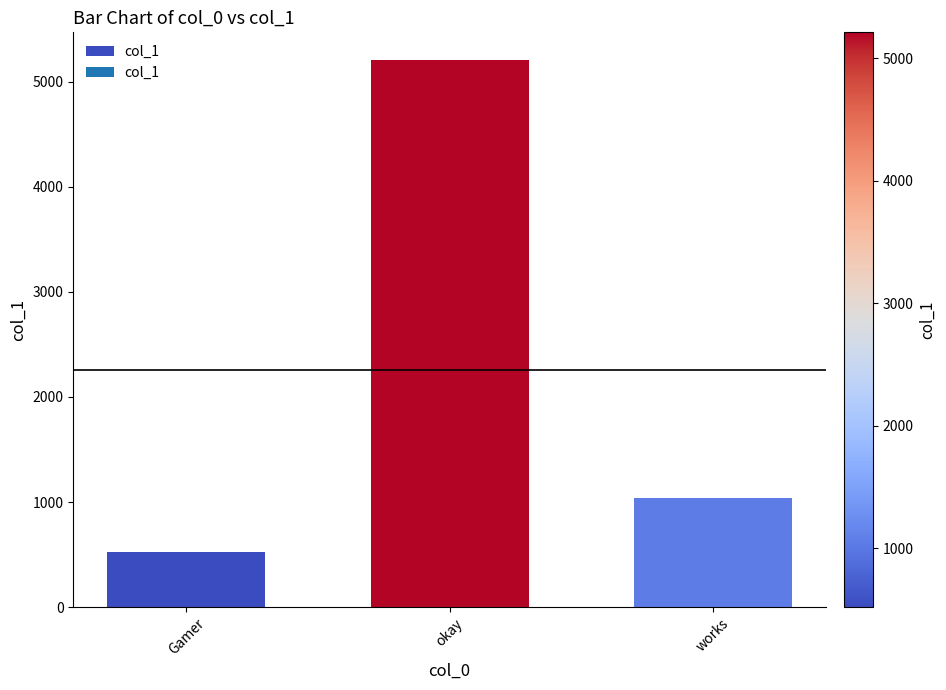

Reading right to left, extract all data points from this chart.

works=1042	okay=5210	Gamer=521